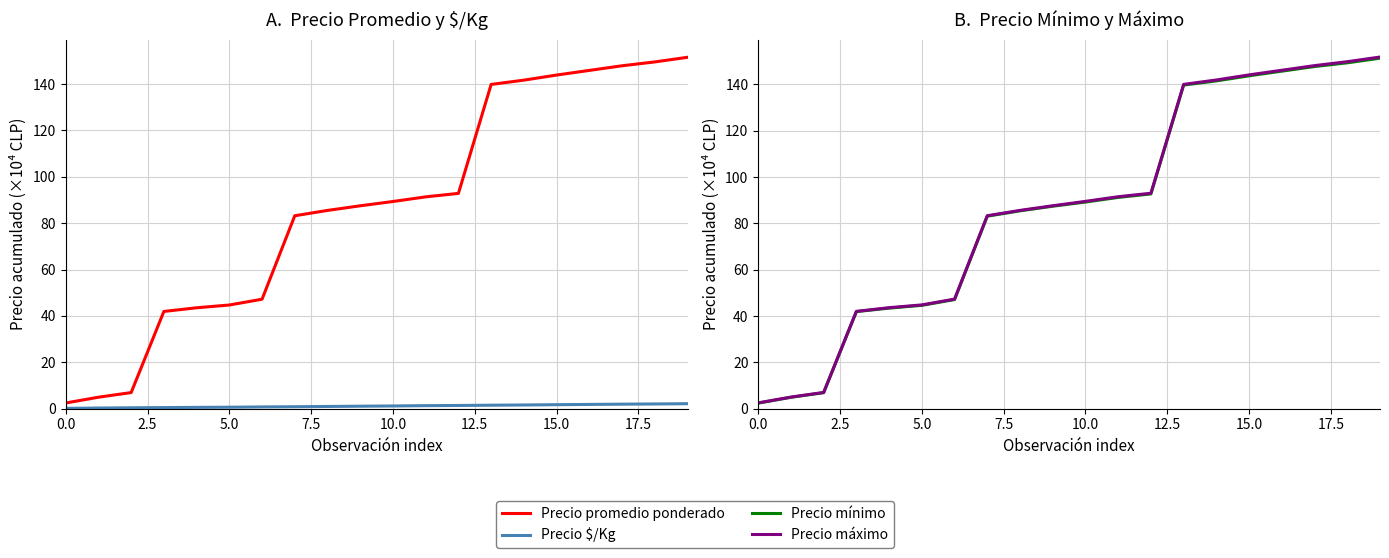

What is the difference between the maximum and minimum values in the Precio máximo series?

149.3